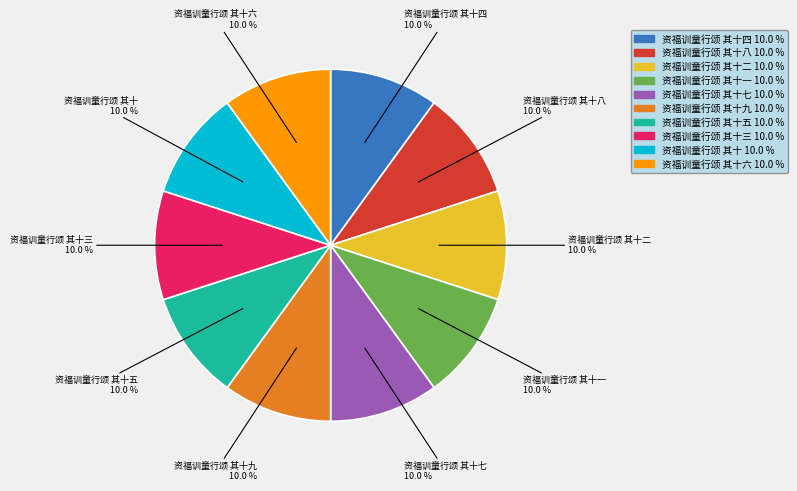

Is there a majority slice in this chart?

No